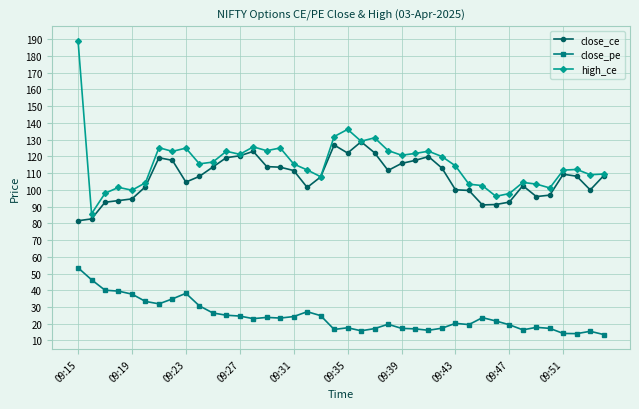

True or false: close_ce and close_pe intersect in this chart.

False